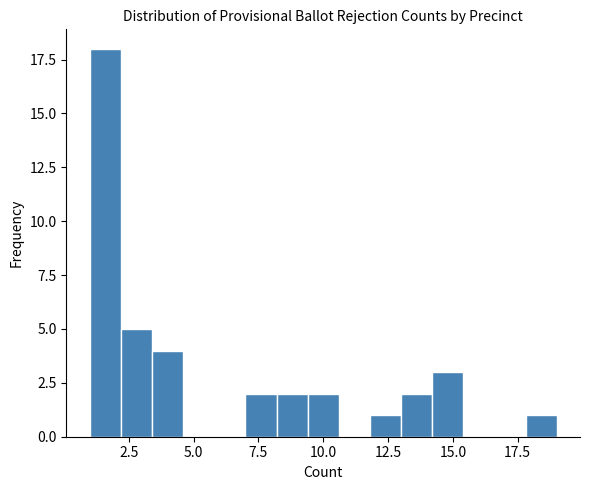

Around what value on the x-axis is the tallest bar? Give the approximate position of its centre, as read against the axis.

1.5